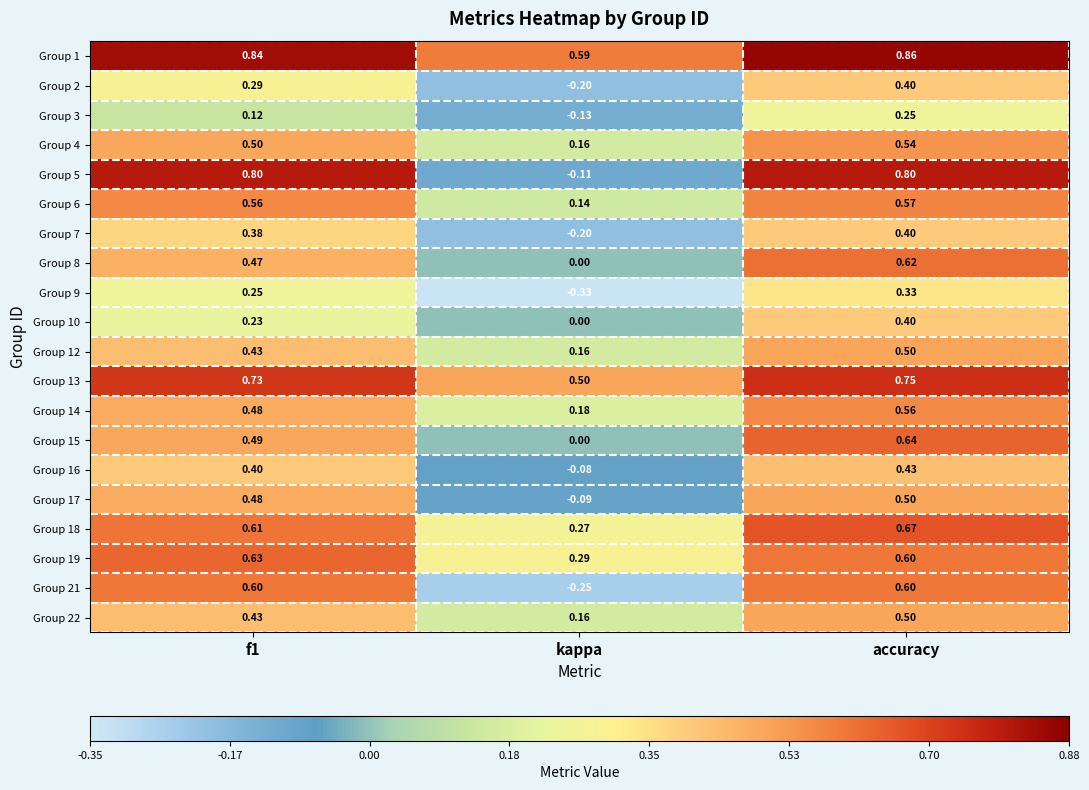

Which category has the lowest value in the Group 14 series?

kappa